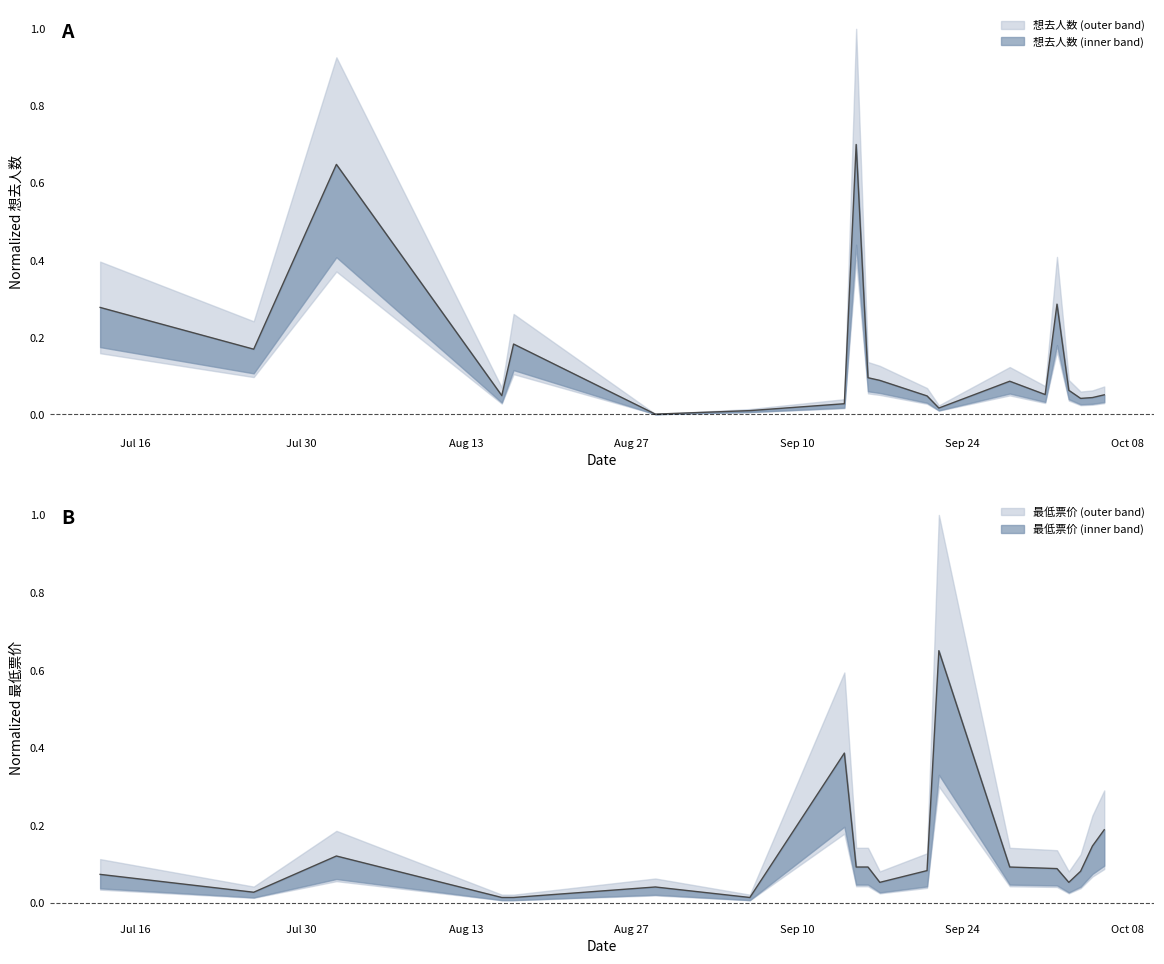

Which series has the largest total across all categories?

想去人数